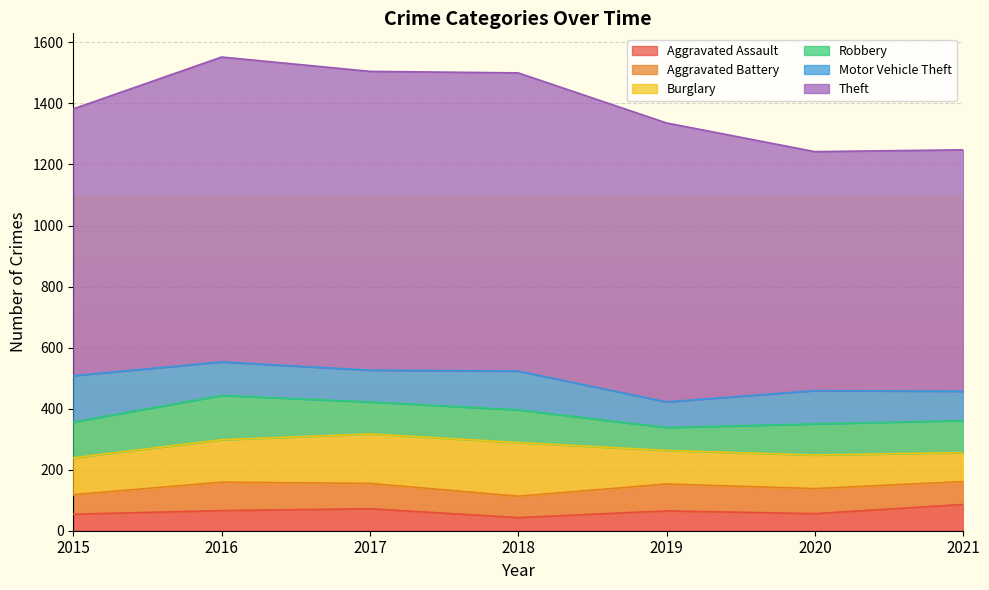

What is the difference between the highest and lowest values at 2018?

934